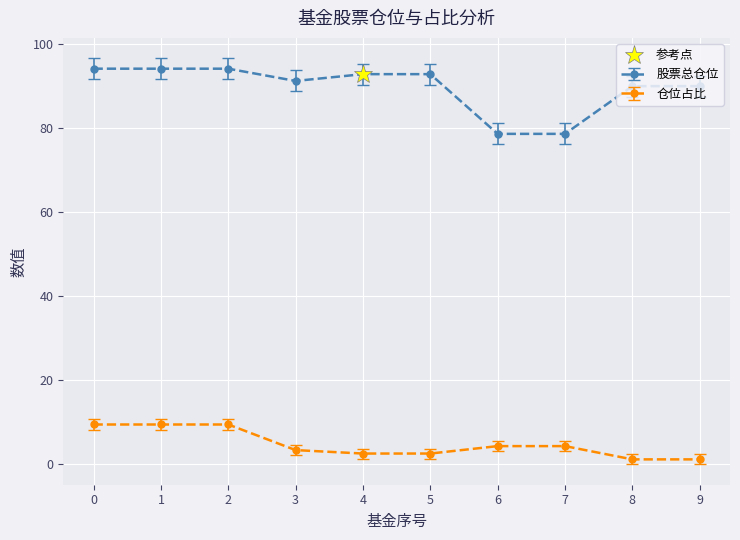

Is the value of 仓位占比 at 3 greater than the value of 股票总仓位 at 2?

No